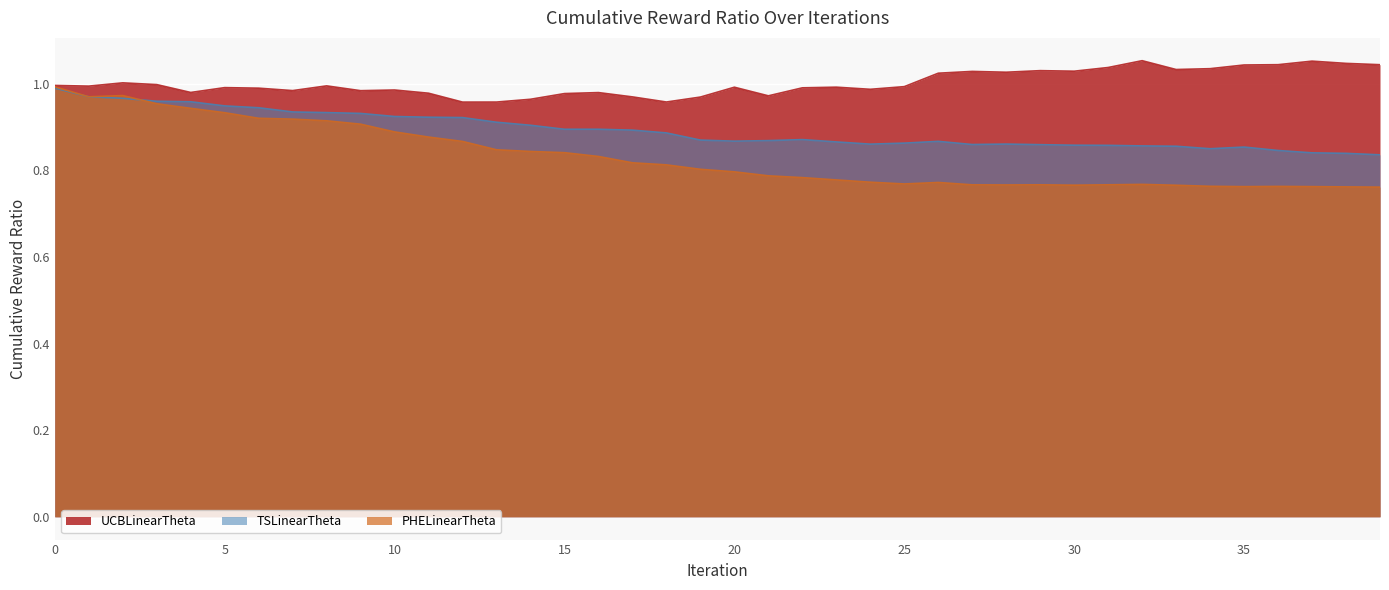

Which label corresponds to the largest value in the chart?

32